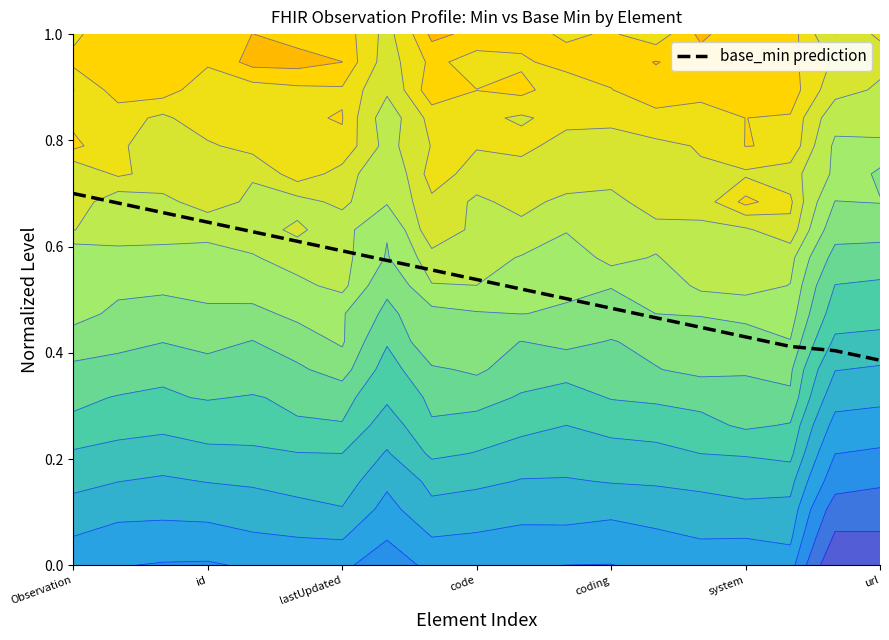

Where is the data nearest to the value 0?

url